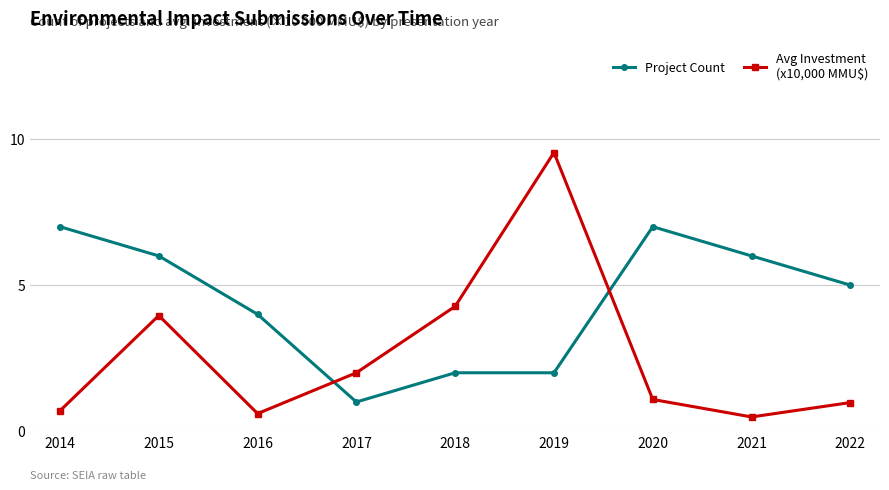

What is the total value across all series at 2016?

4.6